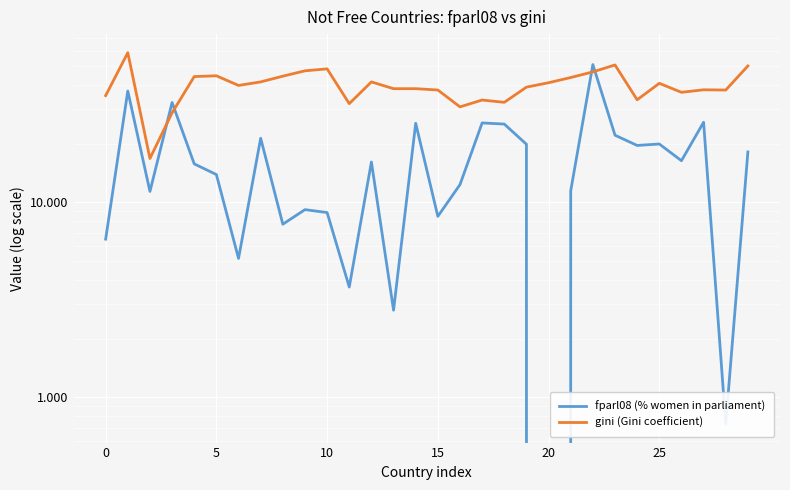

Reading right to left, extract all data points from this chart.

fparl08 (% women in parliament): 18.1	0.7	25.8	16.4	19.9	19.6	22.1	50.9	11.5	0.0	19.9	25.2	25.6	12.3	8.5	25.4	2.8	16.1	3.7	8.9	9.2	7.7	21.3	5.2	13.9	15.8	32.5	11.4	37.3	6.5
gini (Gini coefficient): 50.1	37.7	37.8	36.7	40.8	33.6	50.7	46.7	43.7	41.1	39.0	32.6	33.5	30.9	37.7	38.3	38.3	41.5	32.1	48.4	47.3	44.4	41.5	39.8	44.6	44.2	28.8	16.8	58.6	35.3